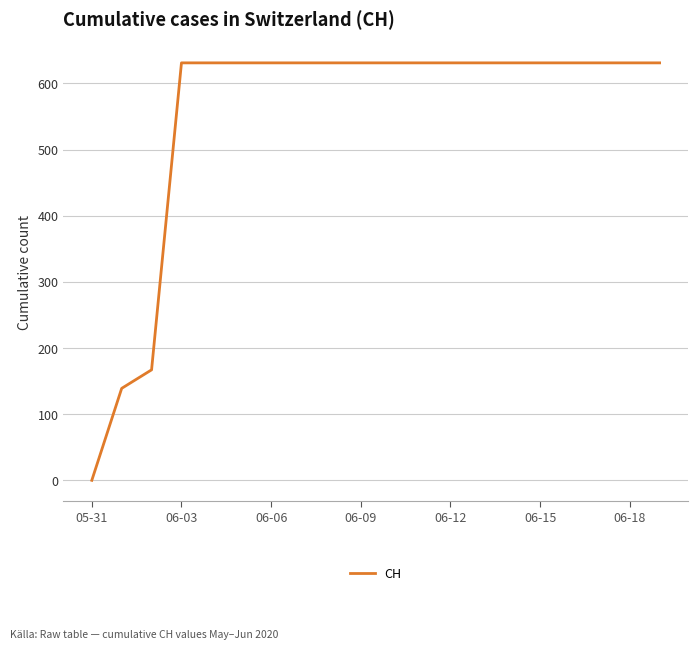

How many lines are shown in the chart?

1